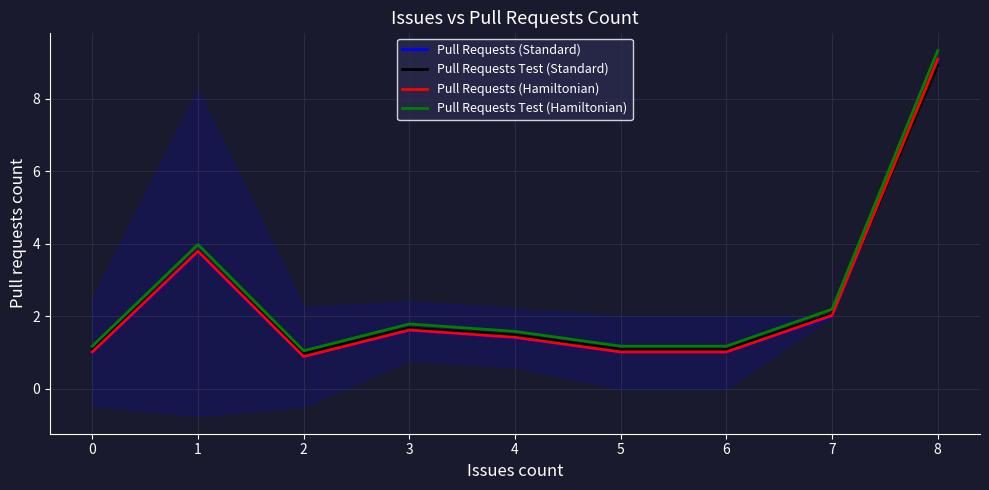

Which series has the widest spread of values?

Pull Requests Test (Hamiltonian)